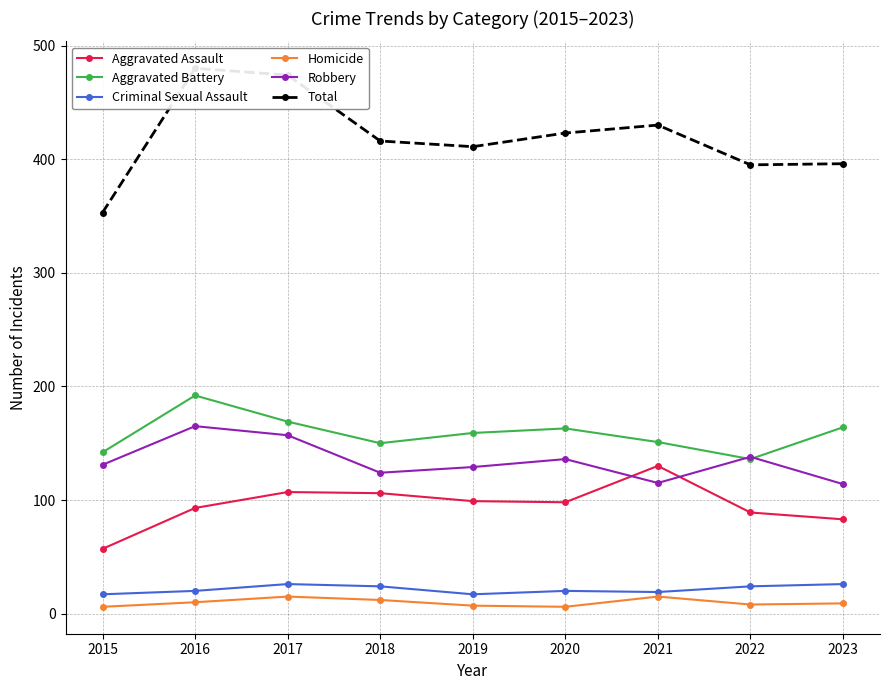

What is the highest value of the Criminal Sexual Assault series?

26